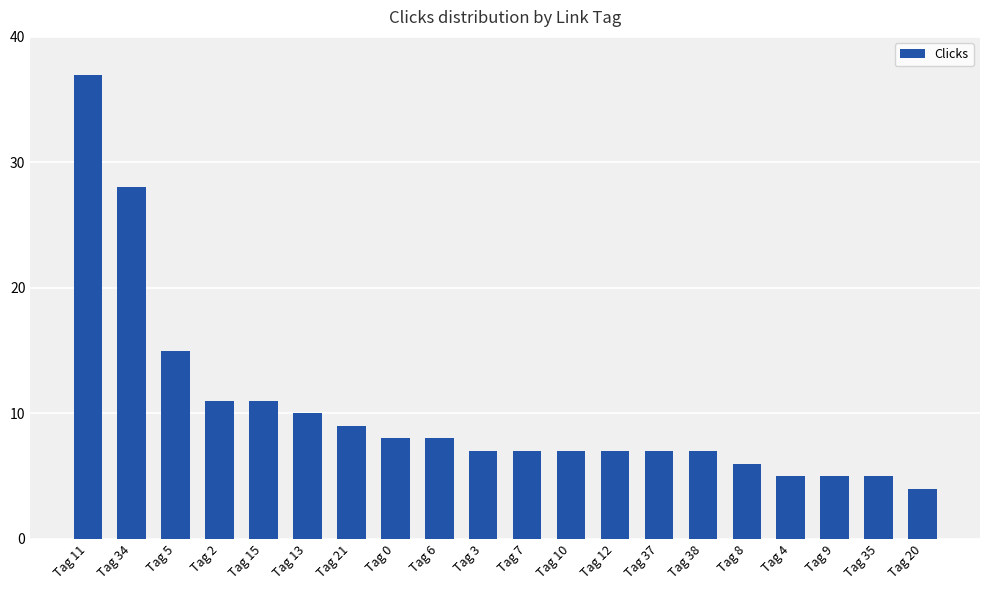

What is the difference between the second highest and minimum values?

24